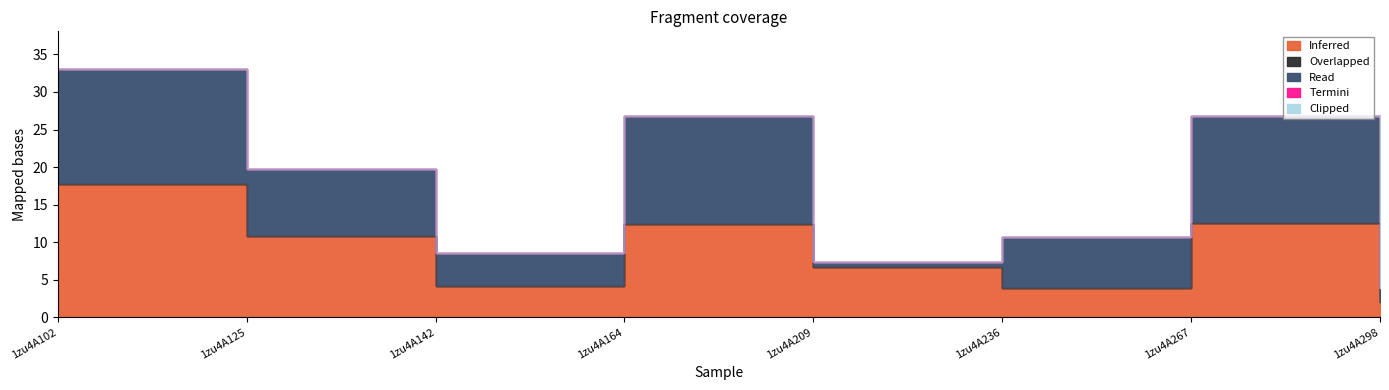

What value does the Read series have at 1zu4A164?

14.4